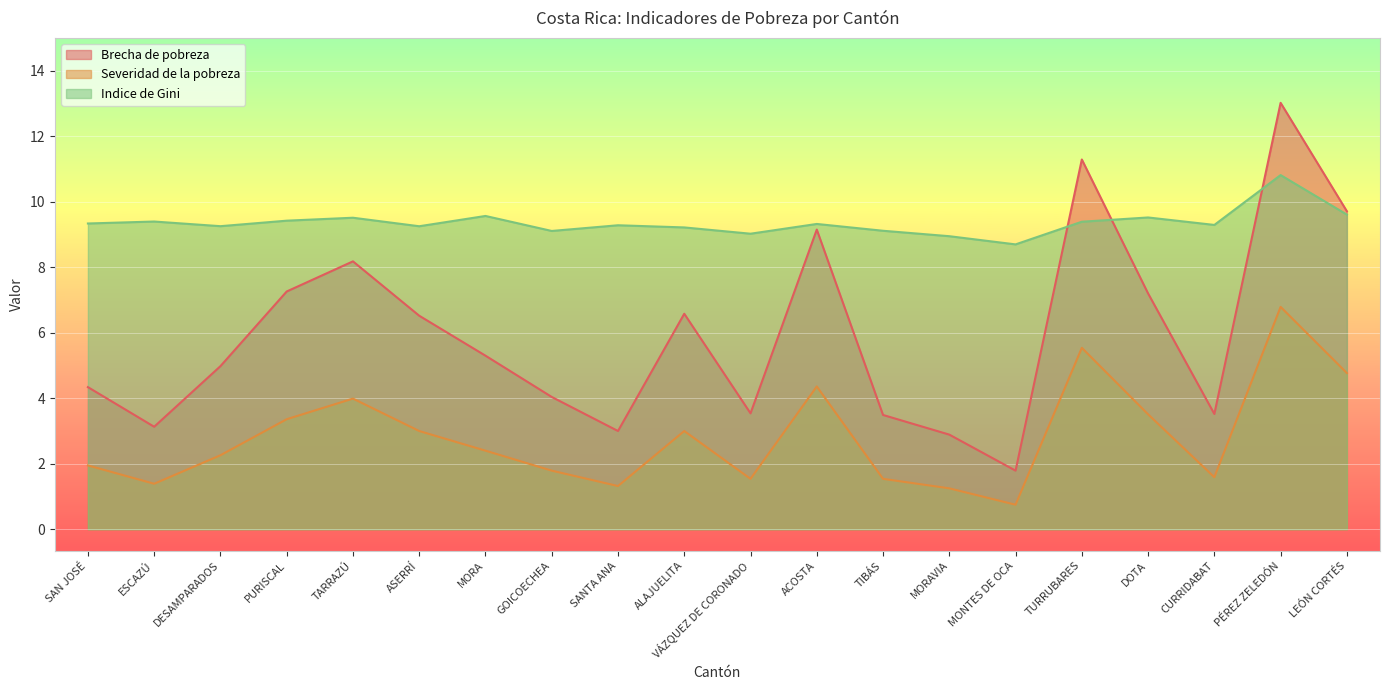

Which series has the largest range (max minus min)?

Brecha de pobreza